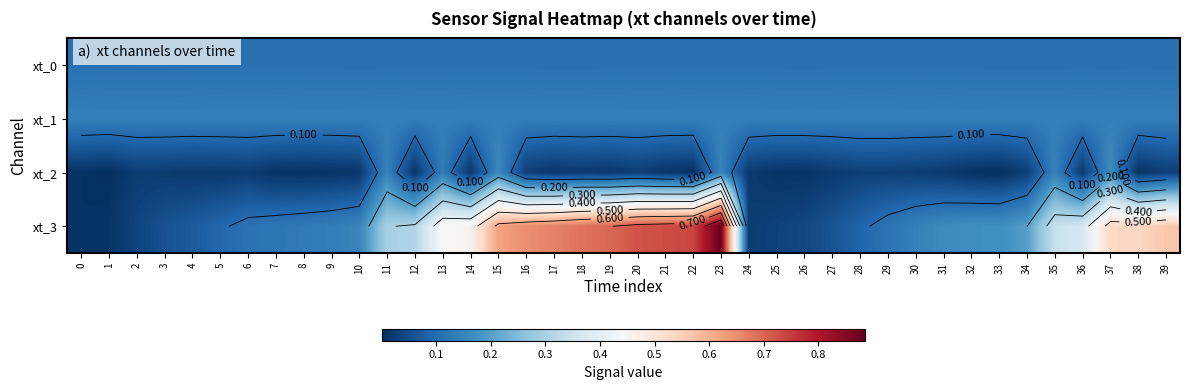

Which series has the largest total across all categories?

xt_3